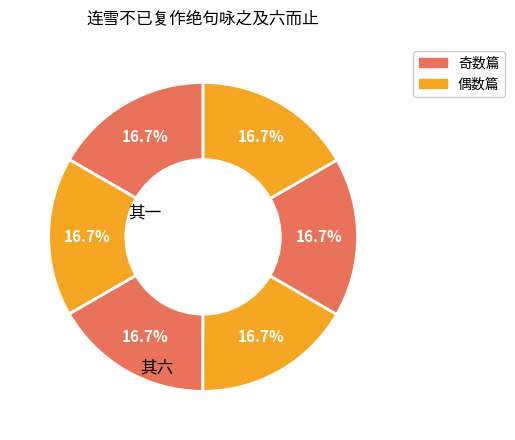

Count the number of slices in the pie.

6